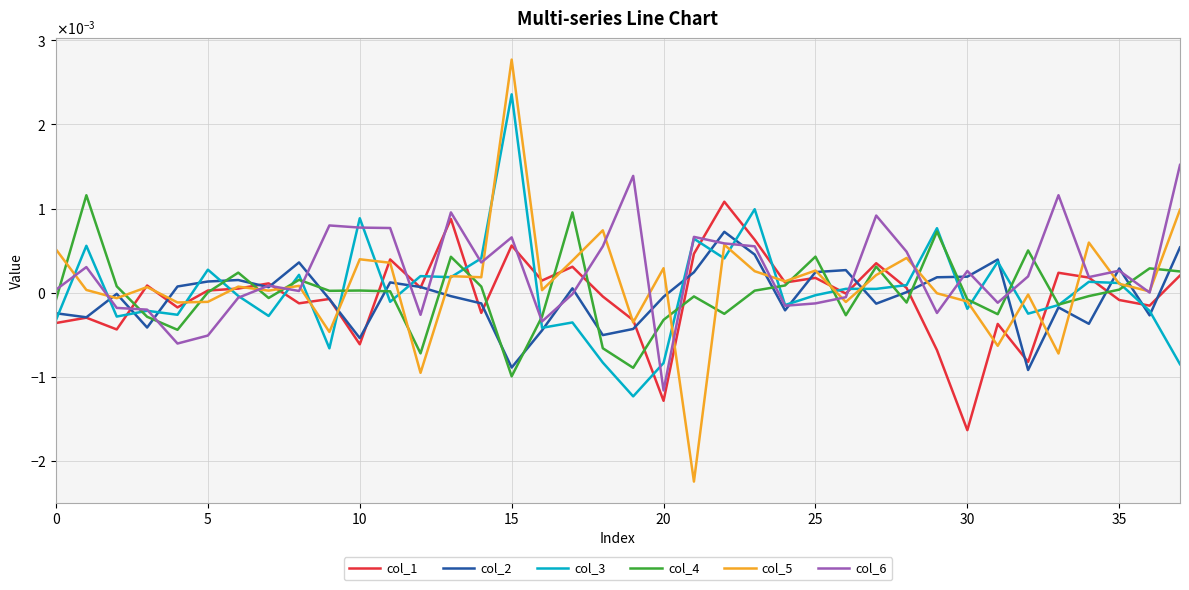

Which series has the widest spread of values?

col_5